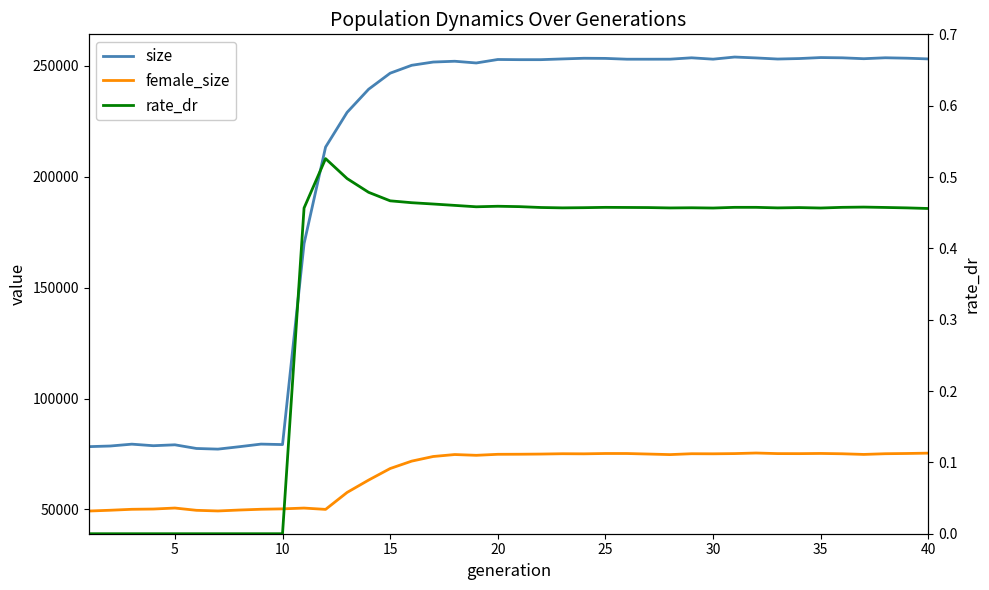

Which series has the widest spread of values?

size